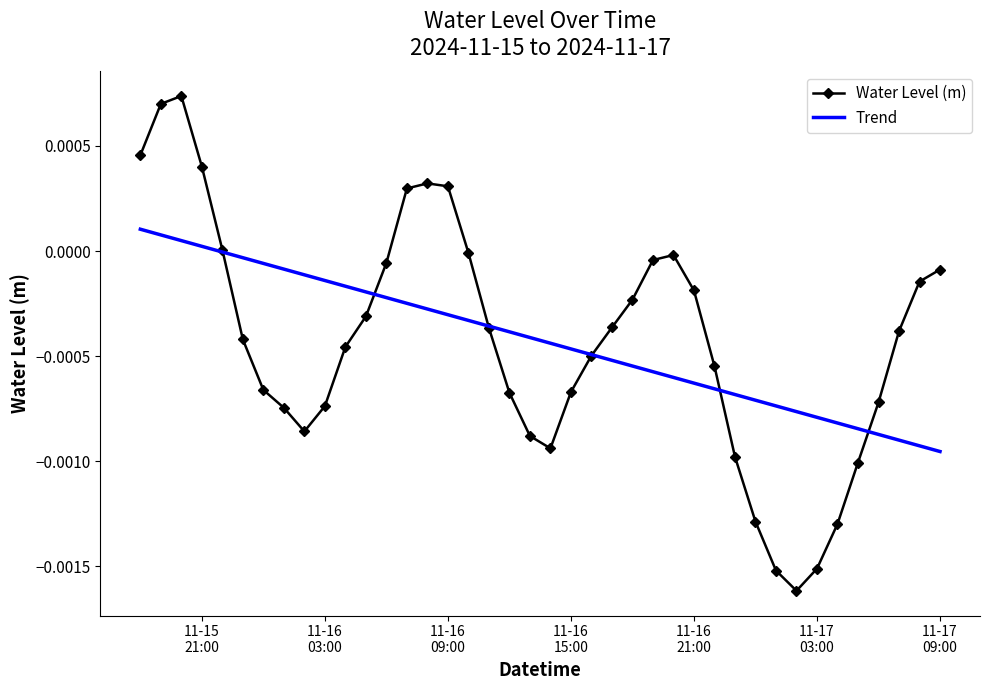

What are all the series names shown in the legend?

Water Level (m), Trend